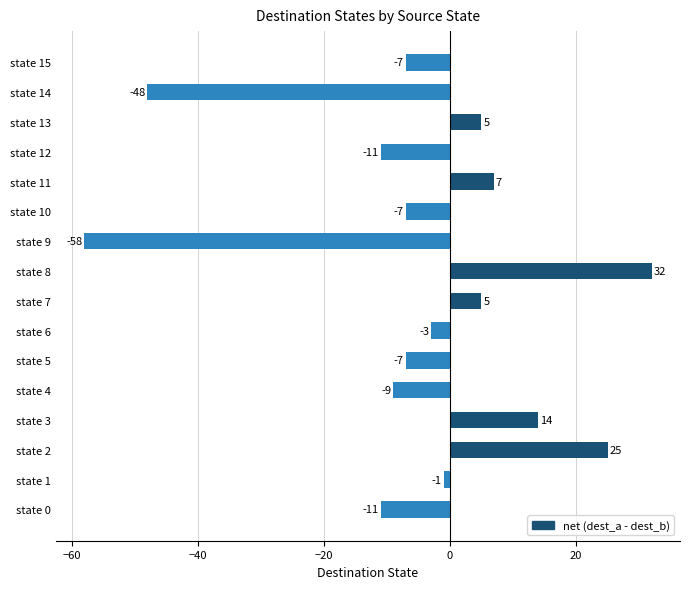

Reading top to bottom, transcribe all the data shown in this chart.

state 15=-7	state 14=-48	state 13=5	state 12=-11	state 11=7	state 10=-7	state 9=-58	state 8=32	state 7=5	state 6=-3	state 5=-7	state 4=-9	state 3=14	state 2=25	state 1=-1	state 0=-11